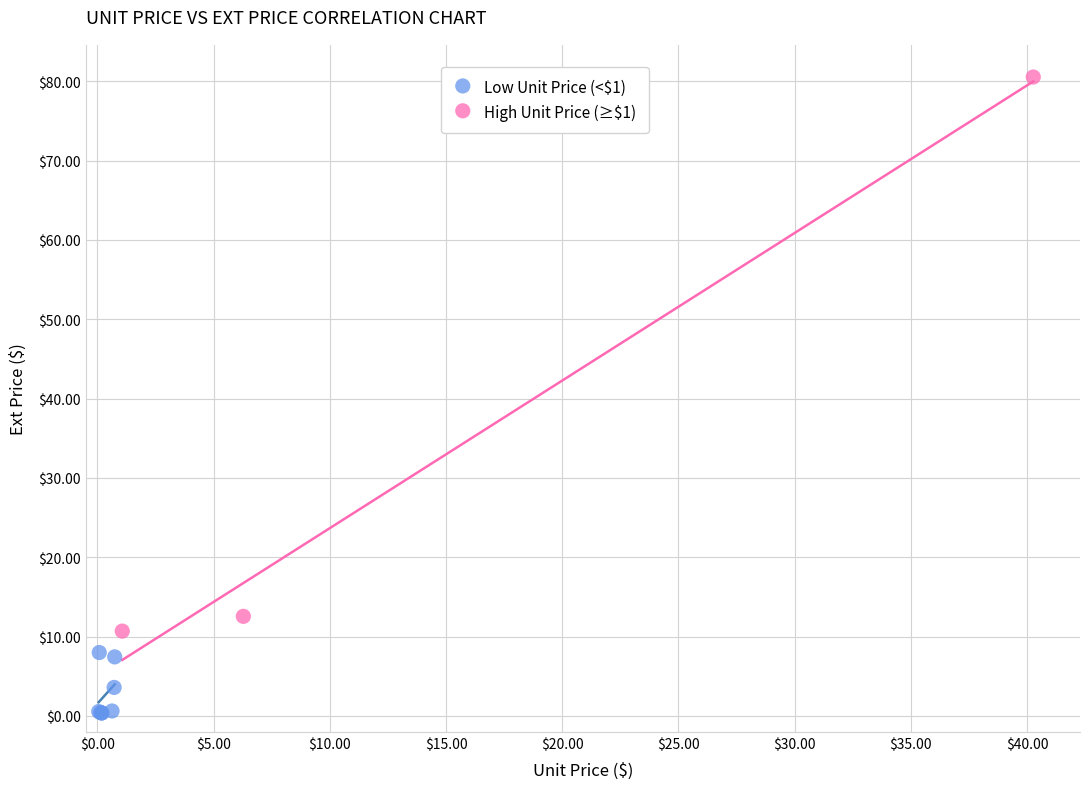

Which series contains the highest Y value?

High Unit Price (≥$1)